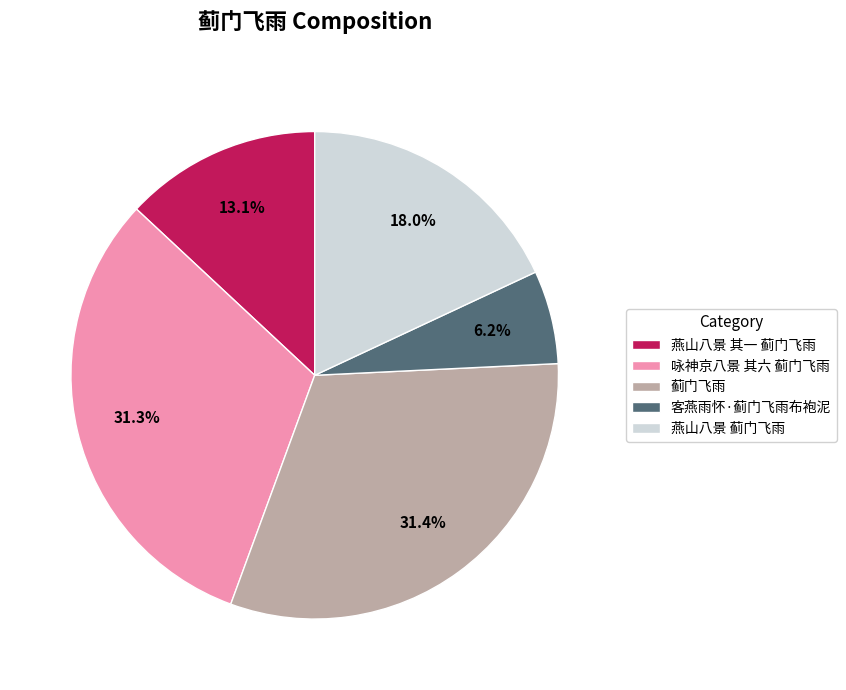

The 燕山八景 其一 蓟门飞雨 slice represents 13% of the pie. True or false?

True